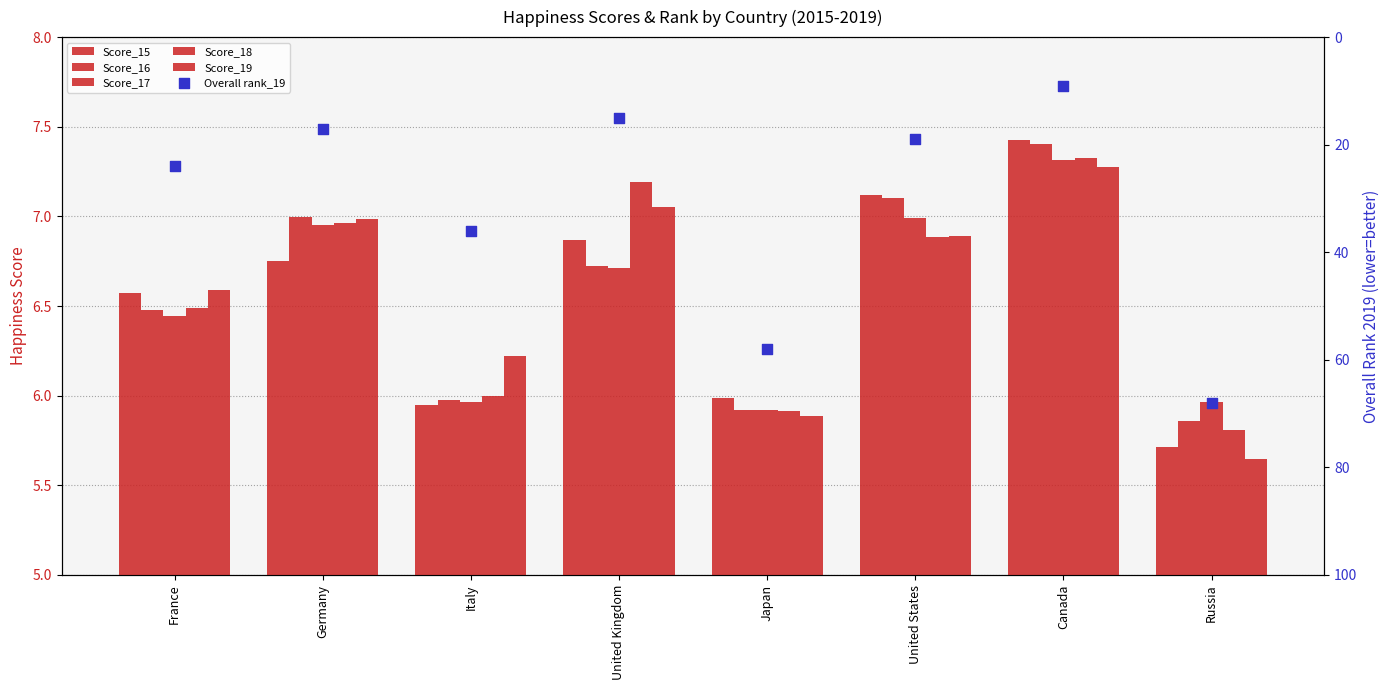

At which category is the sum across all series the highest?

Russia